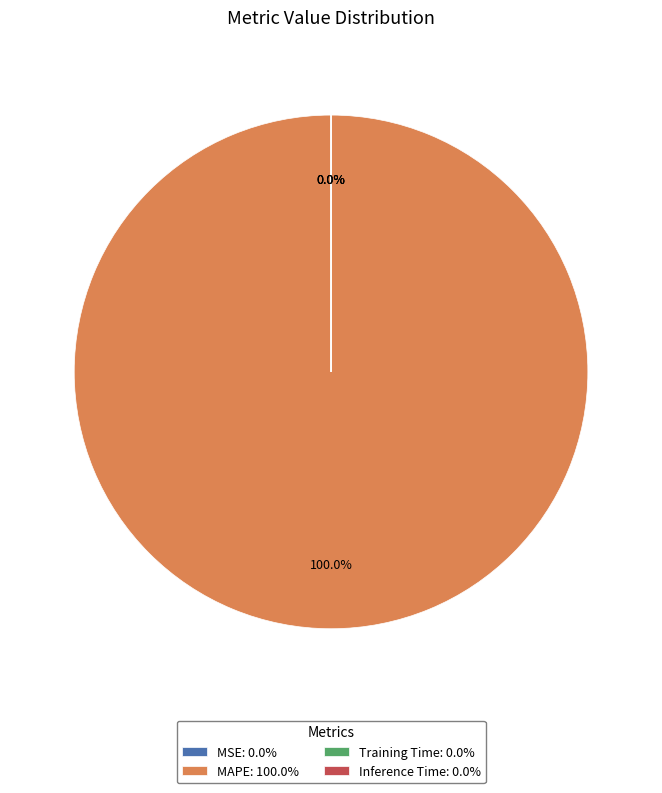

Rank the categories by value from lowest to highest.

Inference Time, Training Time, MSE, MAPE